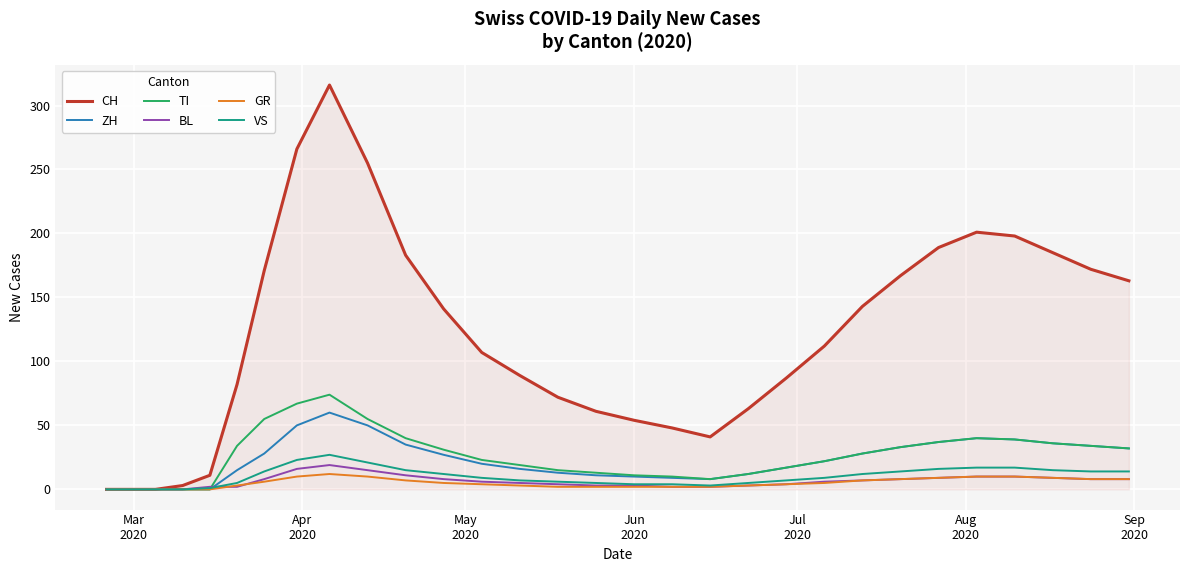

Which series has the largest total across all categories?

CH